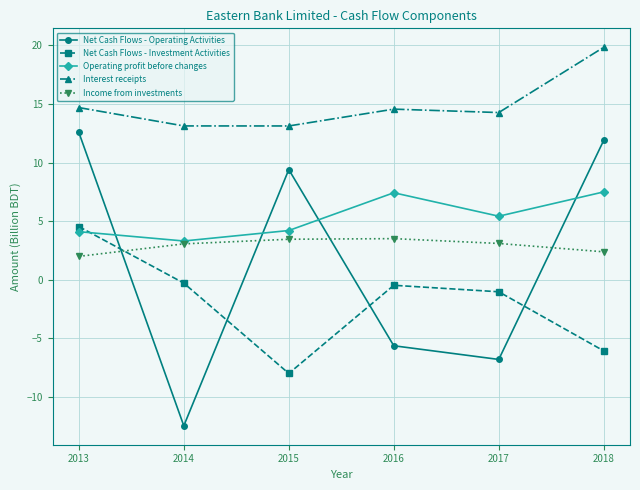

Is the value of Income from investments at 2015 greater than the value of Net Cash Flows - Investment Activities at 2015?

Yes